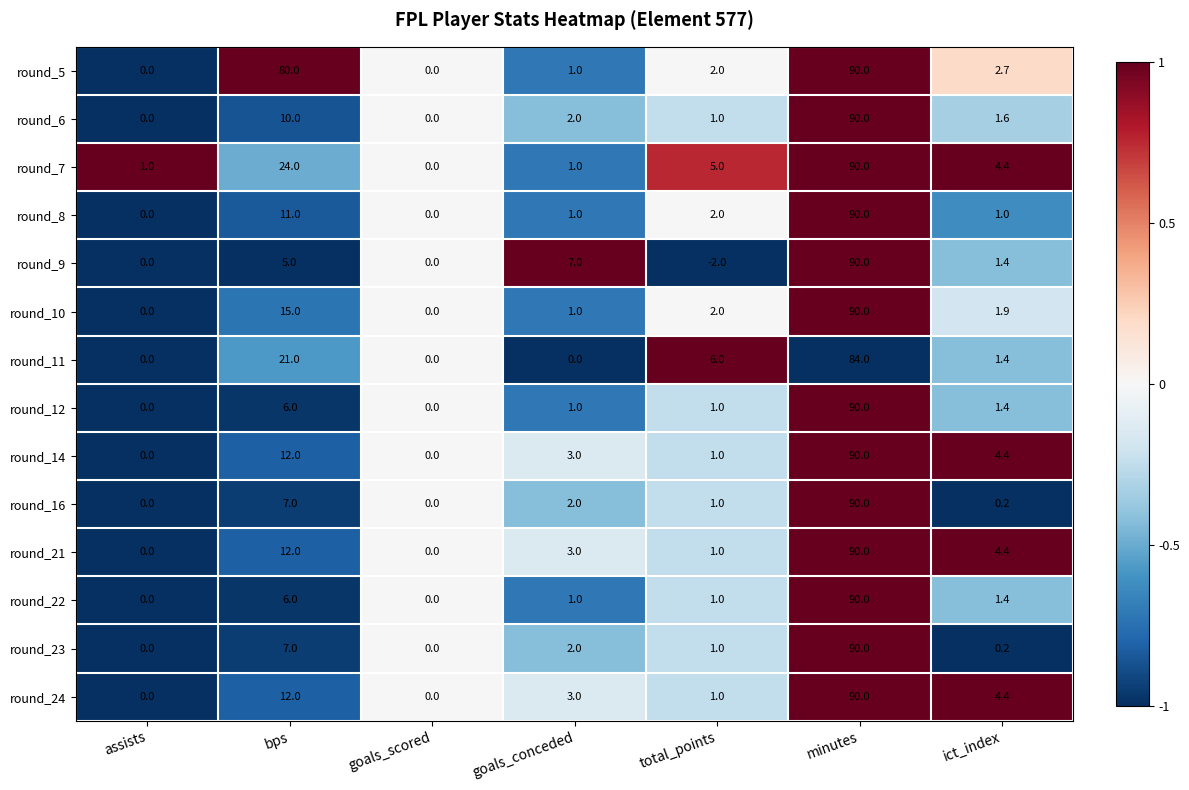

At which label is round_5 closest to 45?

bps